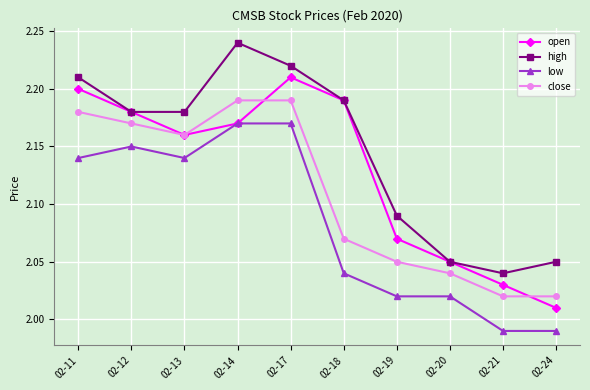

What is the difference between the maximum and minimum values in the open series?

0.2